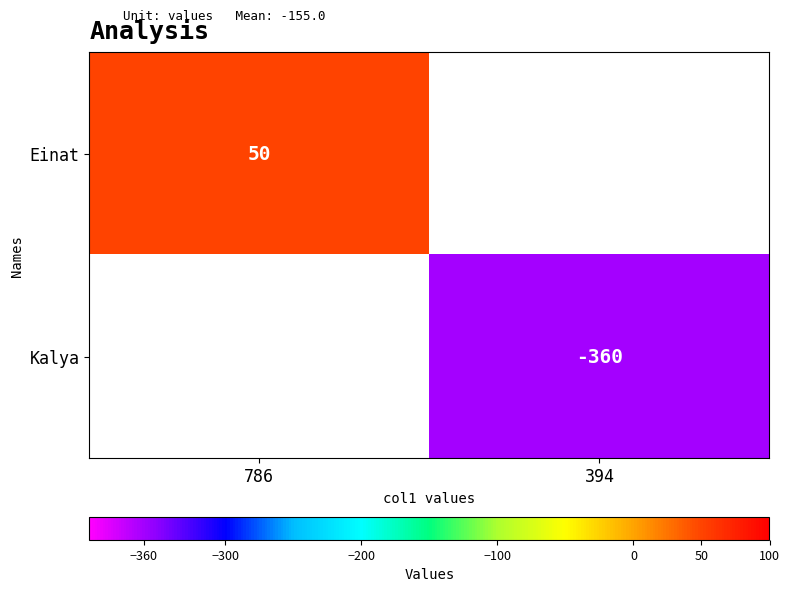

Is it true that Kalya equals -161 at 394?

False